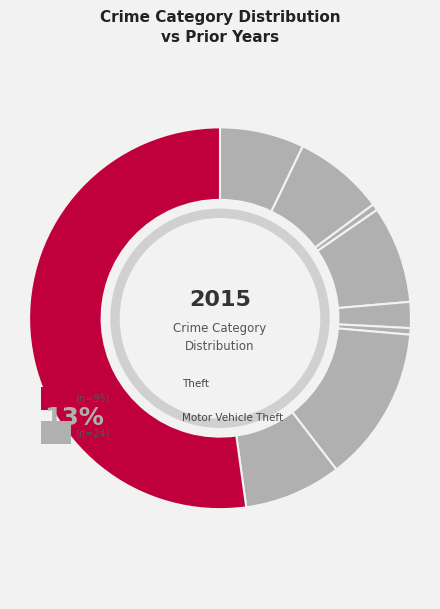

What portion of the pie excludes Aggravated Assault?

92.9%